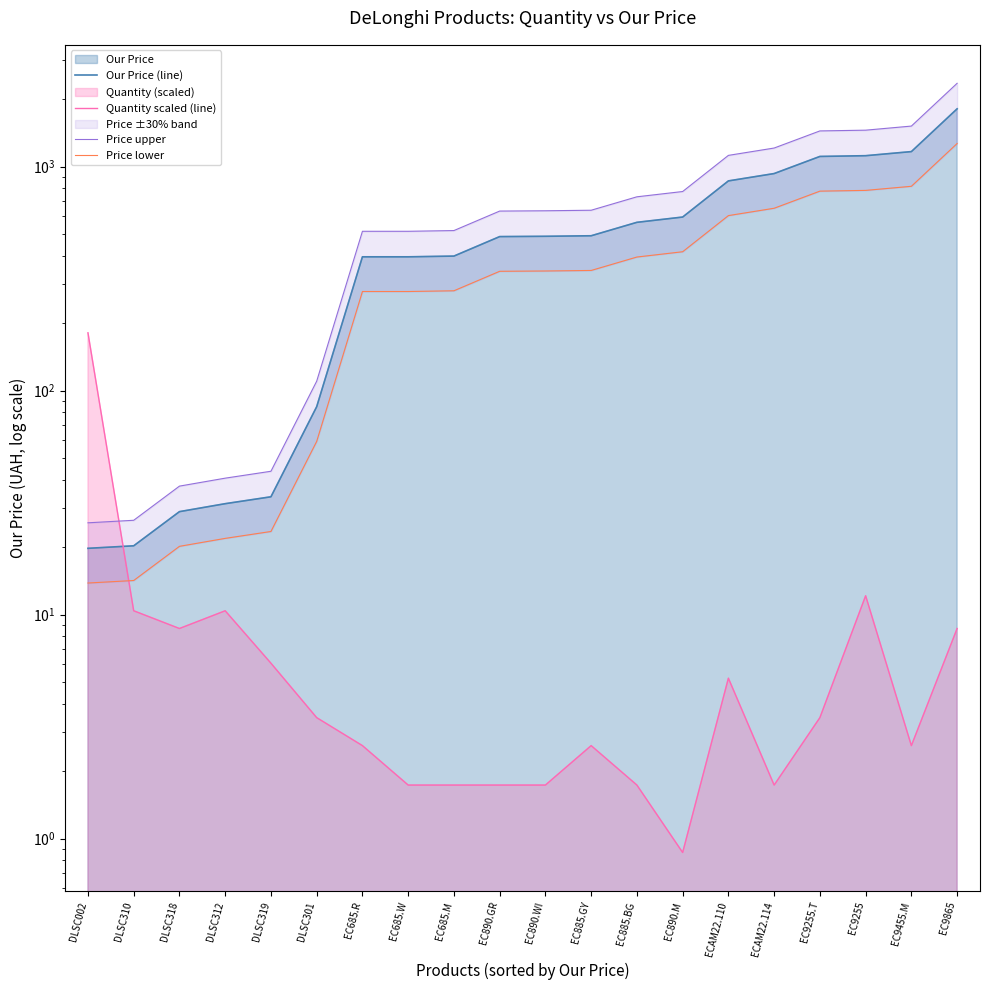

At which category does the chart reach its peak across all series?

EC9865